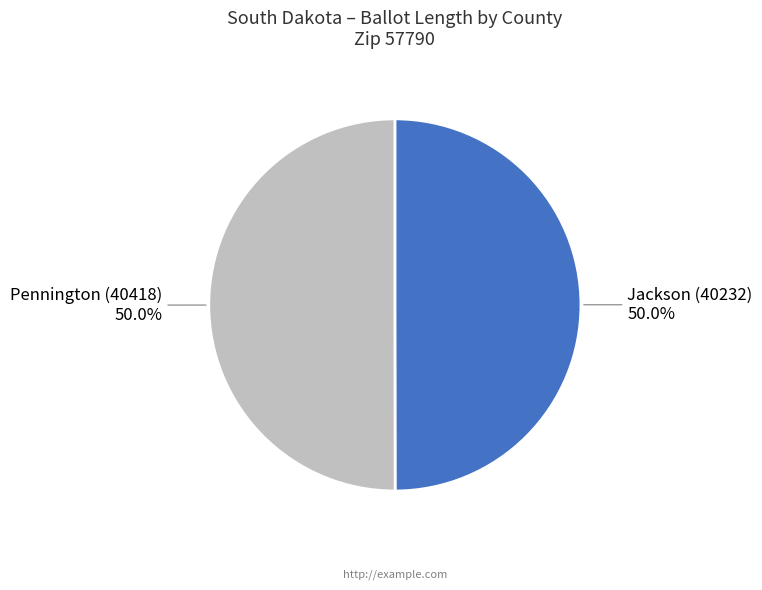

What is the ratio of the value at Jackson (40232) to the value at Pennington (40418)?

1.0